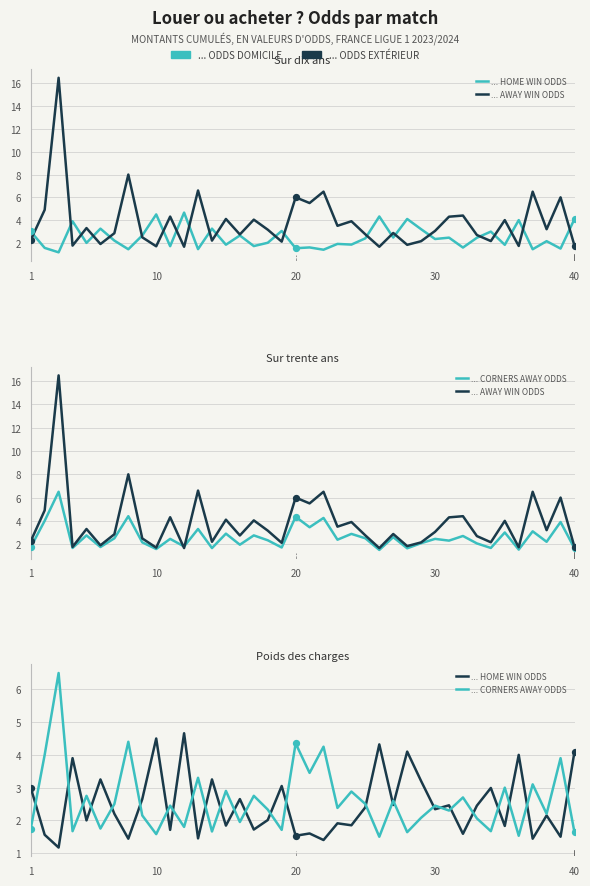

What is the total value across all series at 1?

7.0